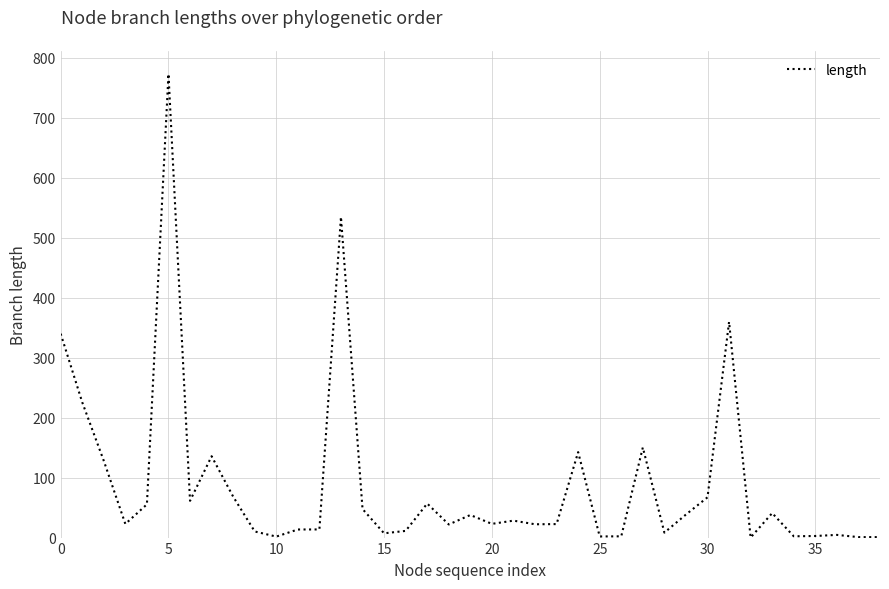

What is the difference between the maximum and minimum values?

773.0